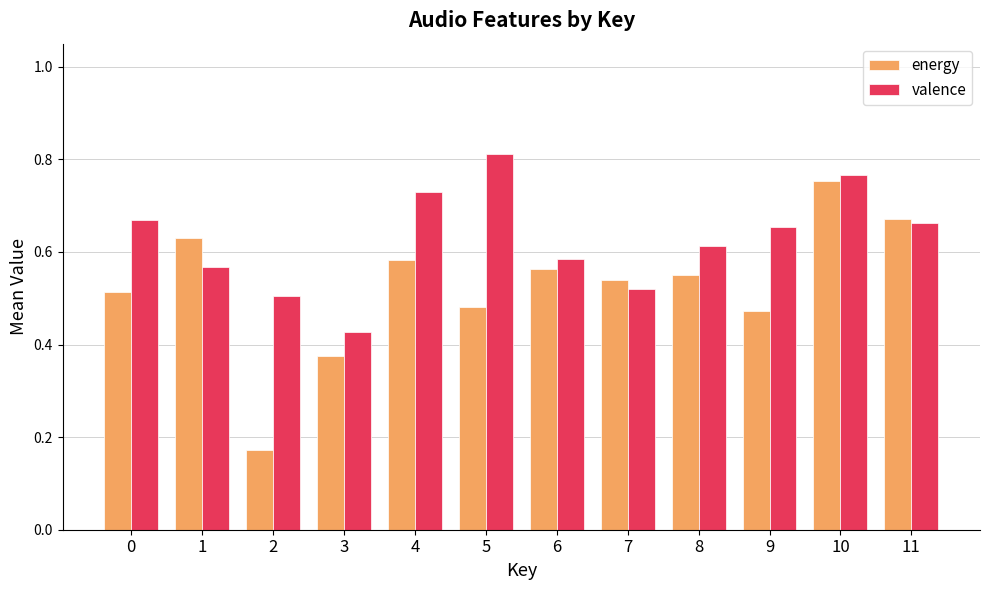

What is the total value across all series at 10?

1.5